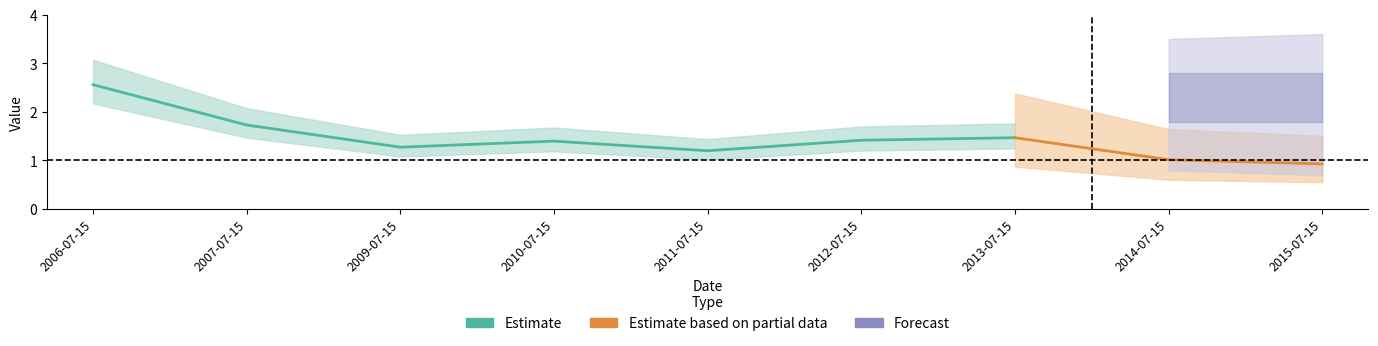

The value at 2011-07-15 is 1.2. True or false?

True